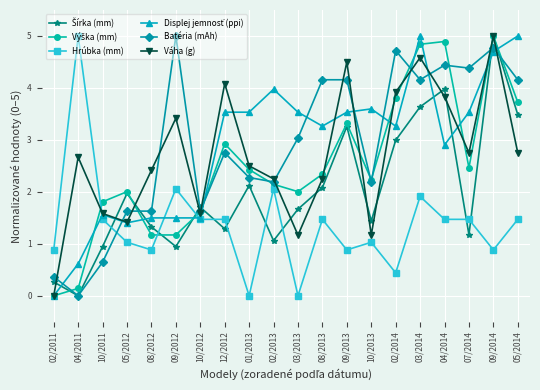

What is the total value across all series at 10/2013?

11.7